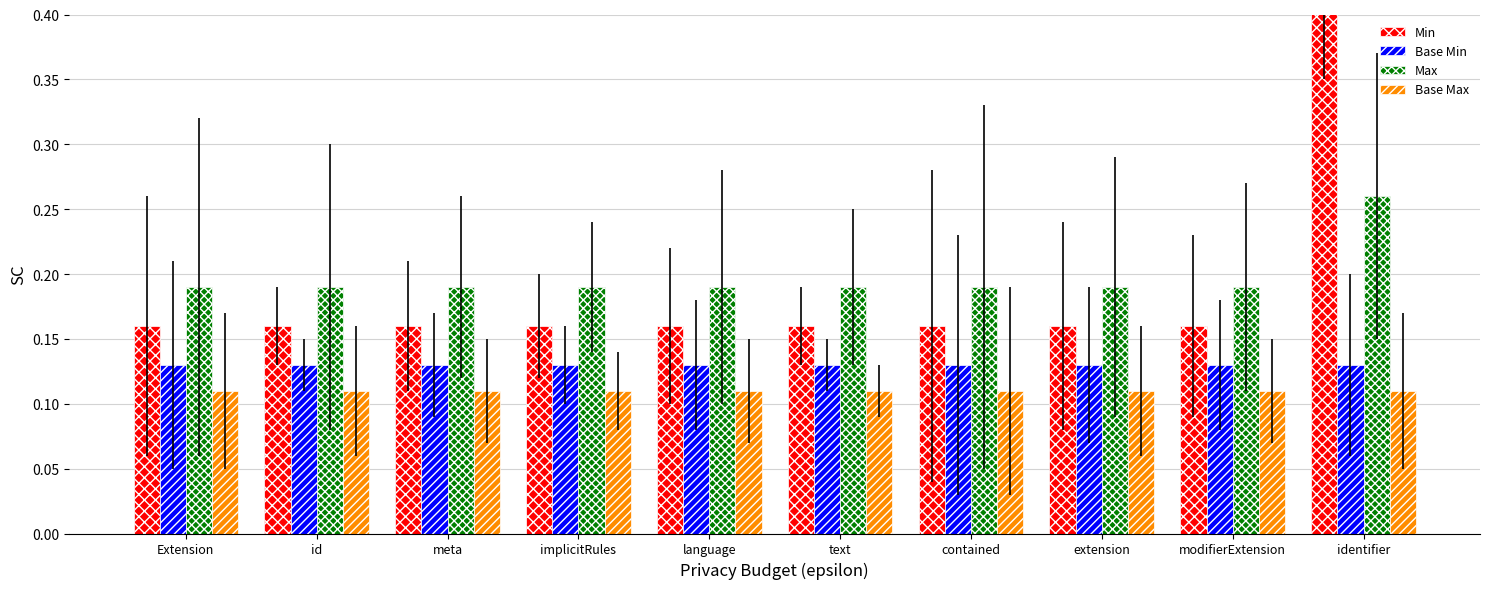

Which has a higher value, Extension or id?

Extension